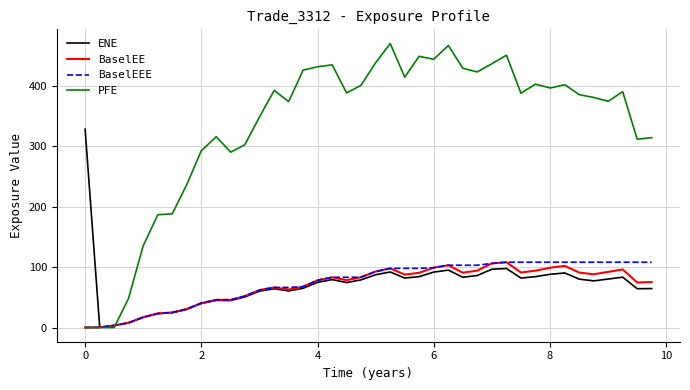

Which series has the widest spread of values?

PFE